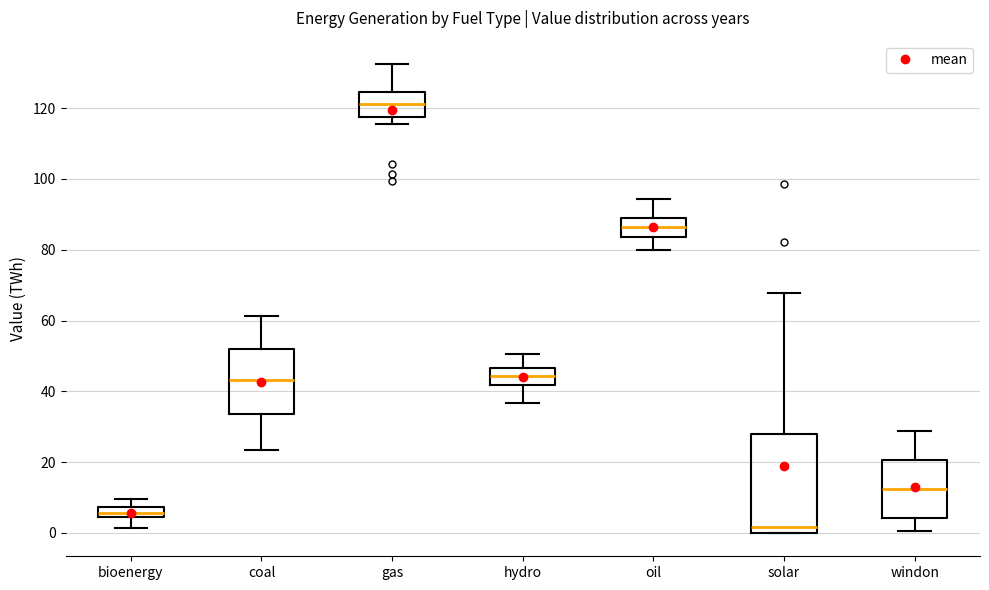

Which box's median line is the highest?

gas